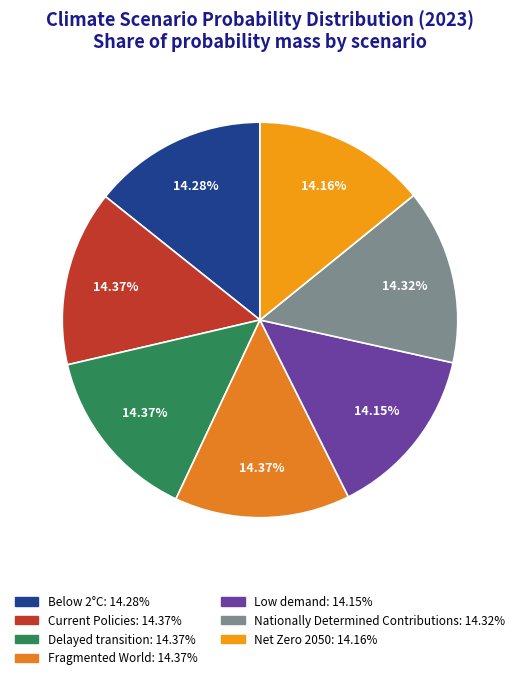

Combined, what portion of the pie is Fragmented World and Delayed transition?

28.7%